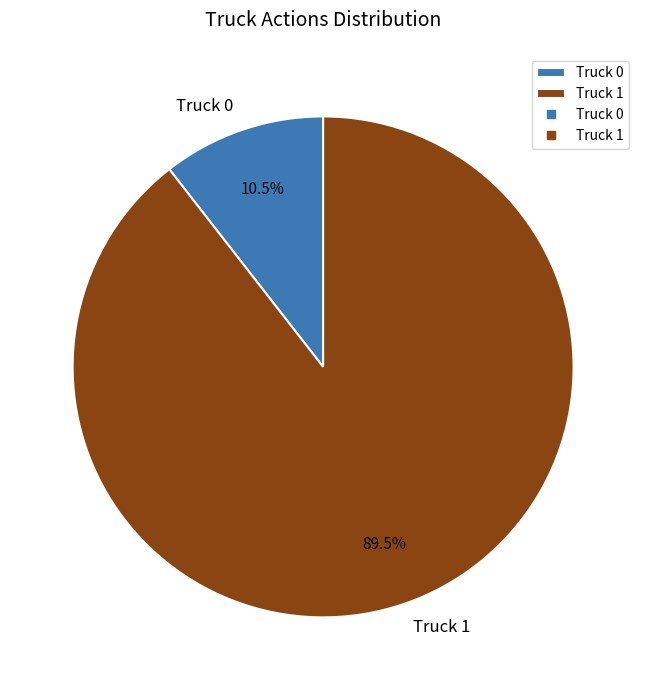

Rank the categories by value from highest to lowest.

Truck 1, Truck 0